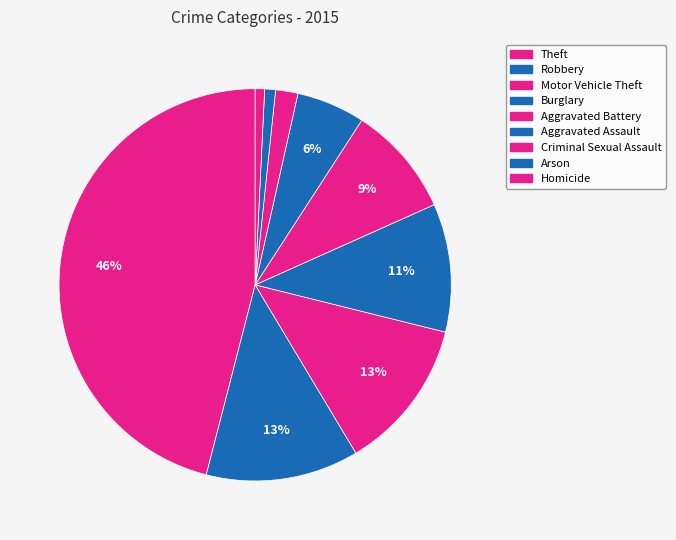

How many segments does this pie chart have?

9